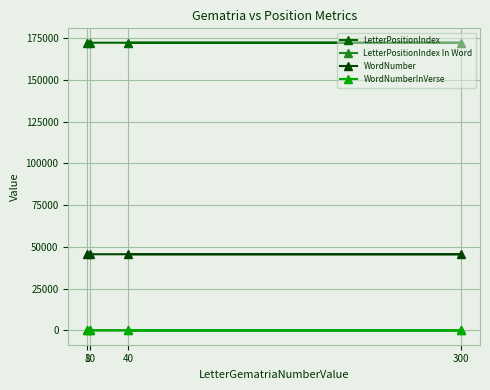

How many values in the LetterPositionIndex series are below 172319?

2